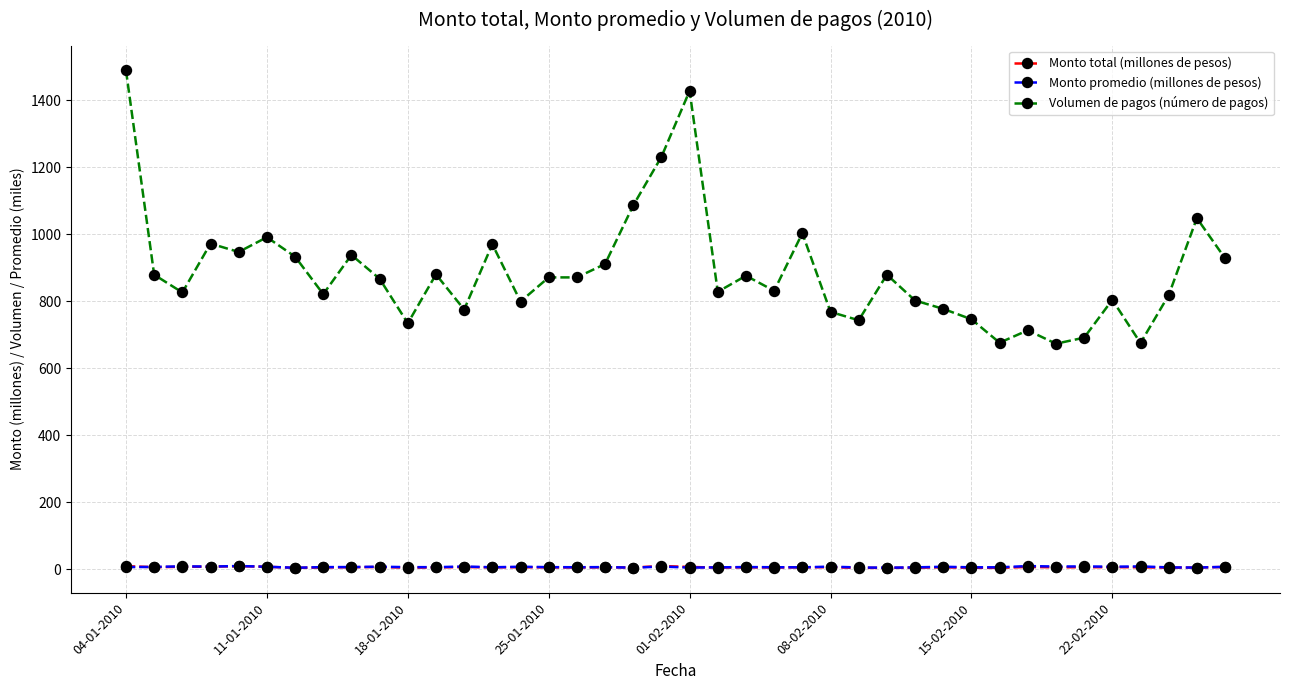

True or false: Monto total (millones de pesos) and Volumen de pagos (número de pagos) intersect in this chart.

False